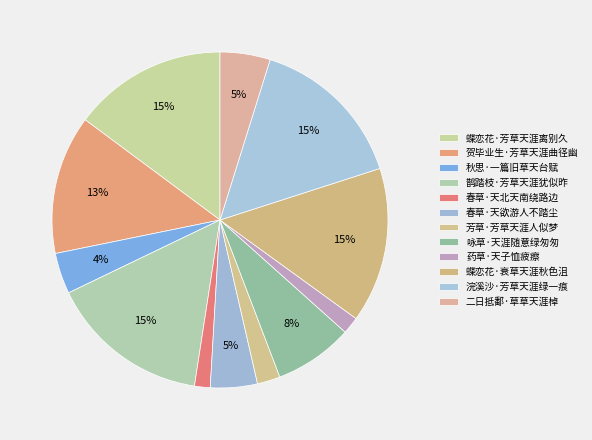

Which has a higher value, 秋思·一篇旧草天台赋 or 药草·天子恤疲瘵?

秋思·一篇旧草天台赋